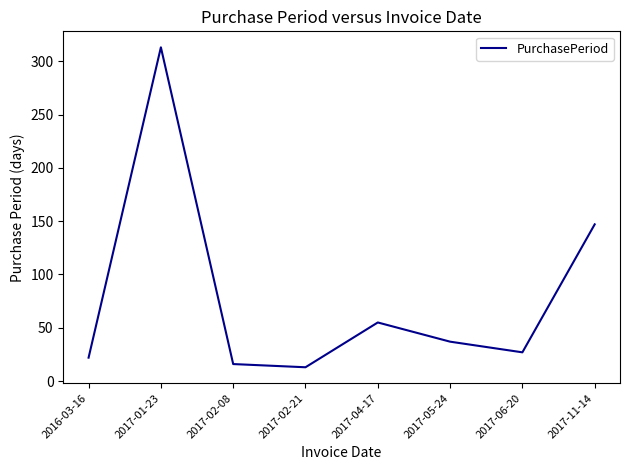

Reading left to right, extract all data points from this chart.

22	313	16	13	55	37	27	147